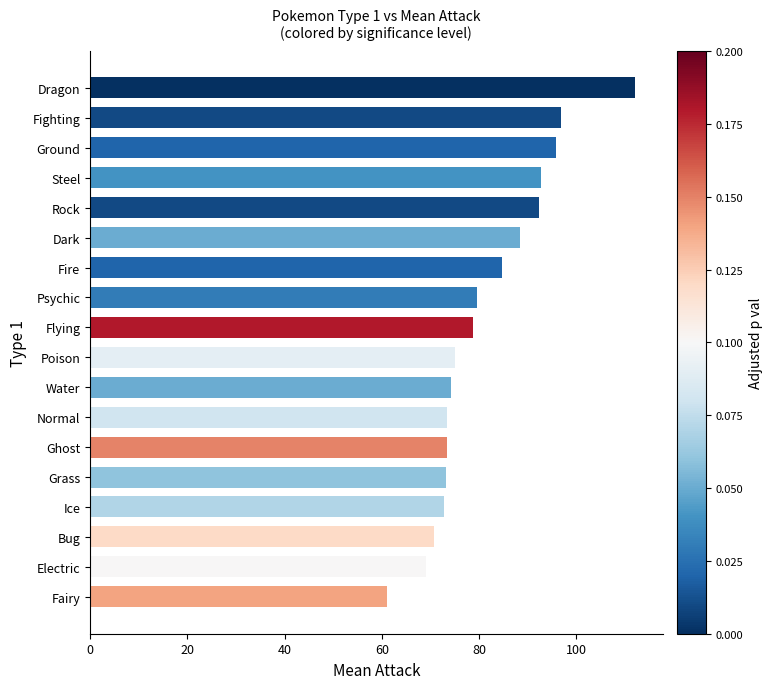

What is the difference between the second highest and second lowest values?

27.7